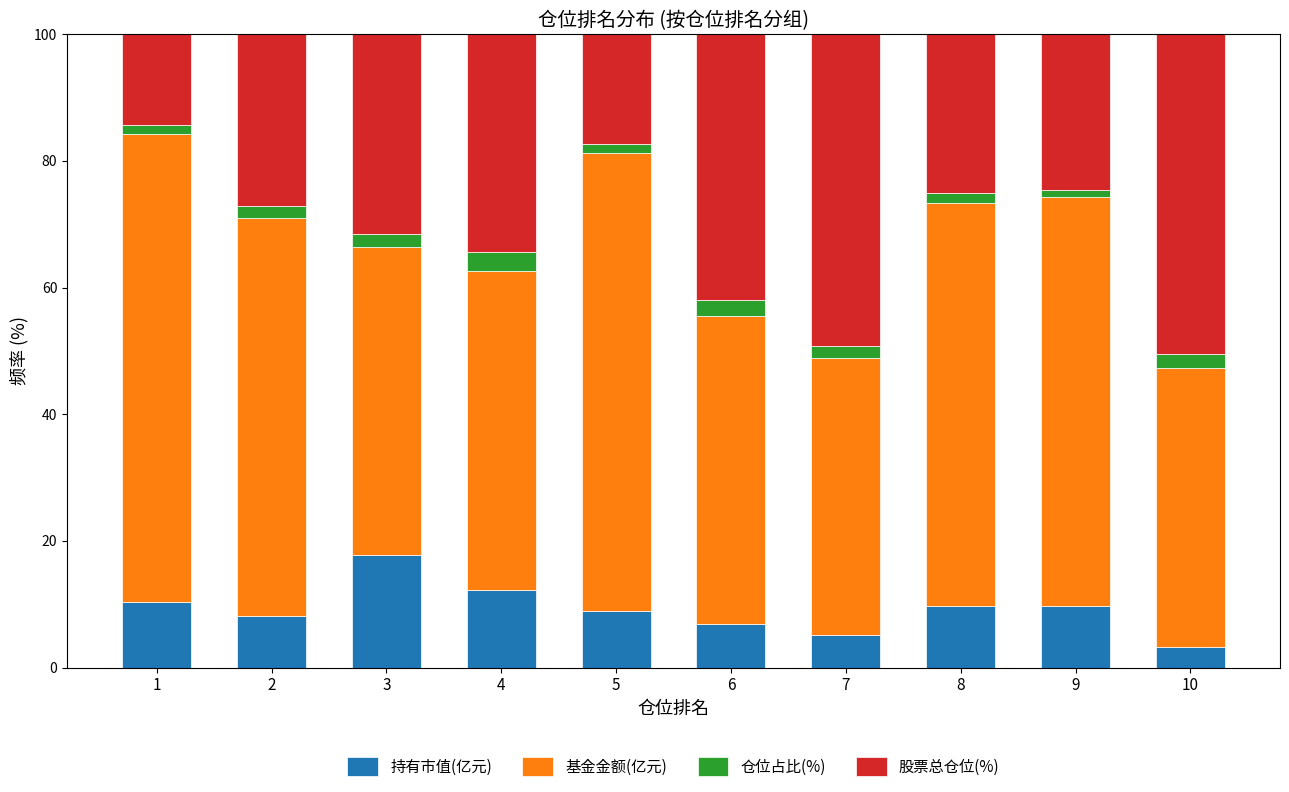

What is the lowest value of the 持有市值(亿元) series?

3.2